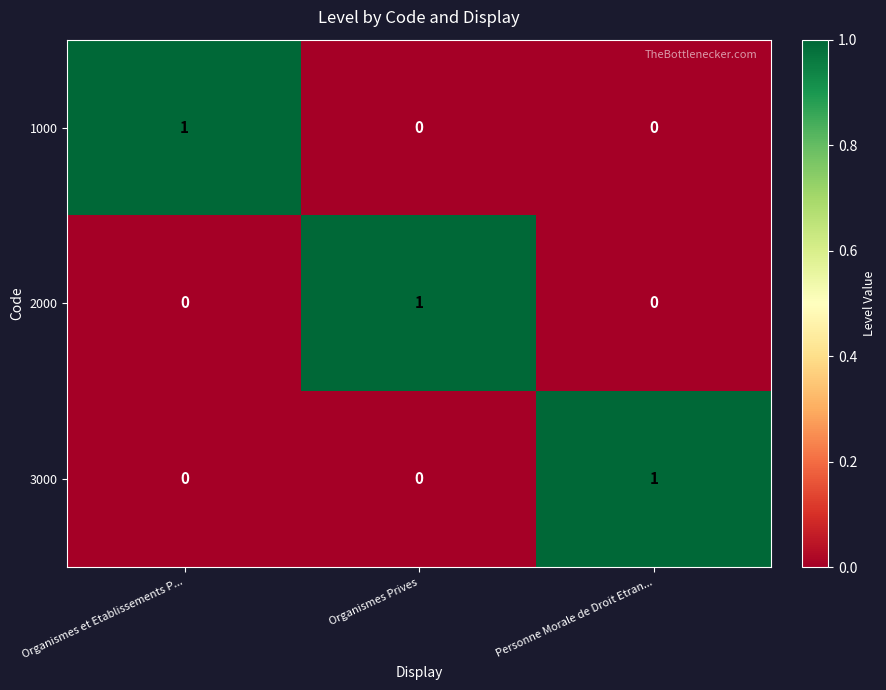

How many categories are shown in the chart?

3